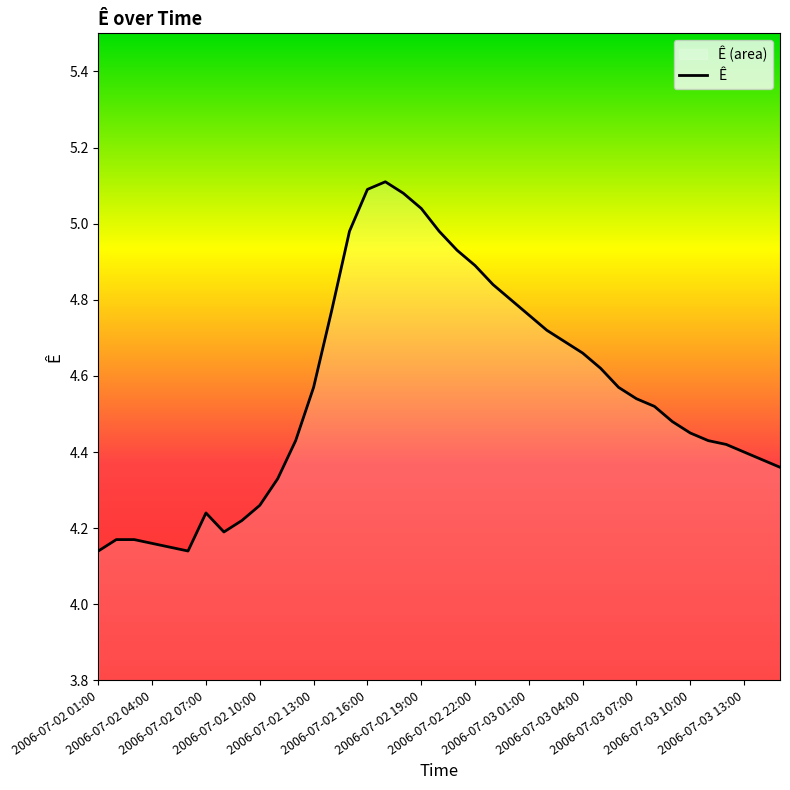

The chart shows a value of 4.6 at 28. True or false?

True